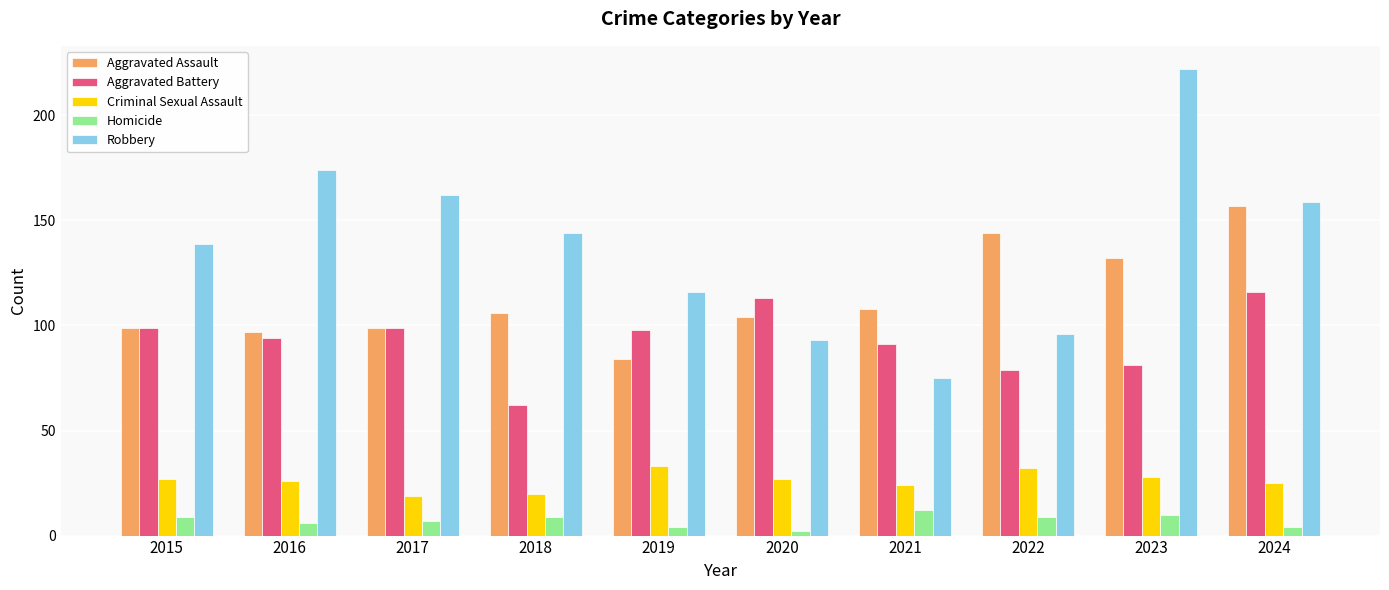

What is the total value across all series at 2019?

335